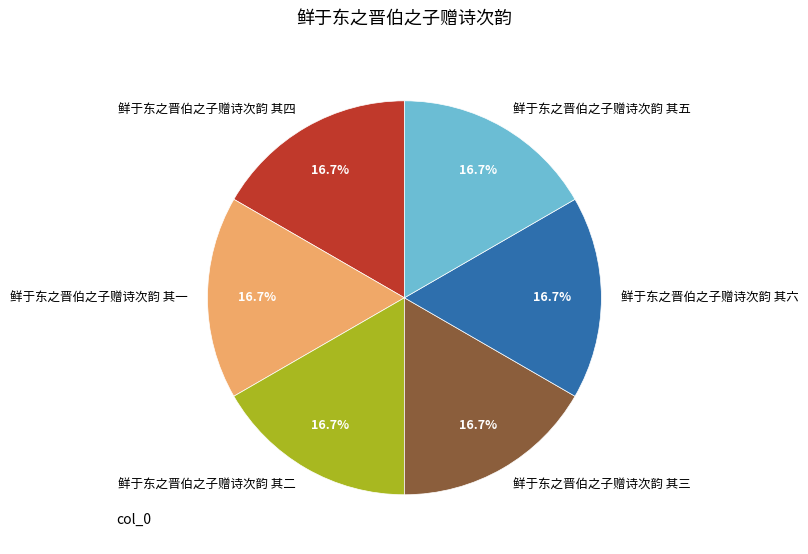

Does any single category account for the majority?

No